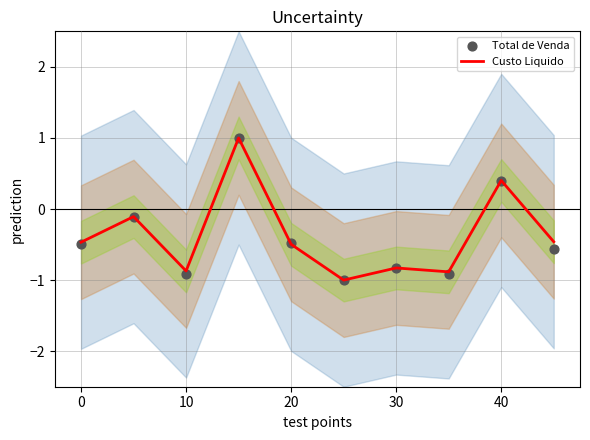

At how many categories does at least one series exceed 0?

2